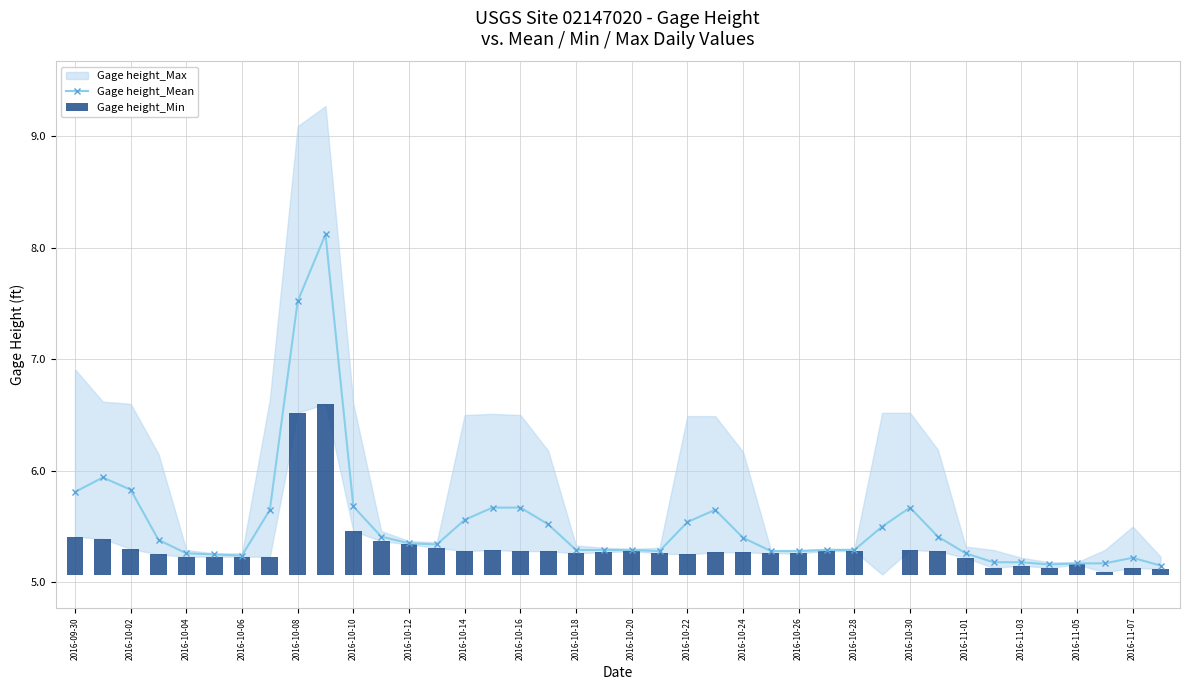

The value of Gage height_Mean at 2016-10-08 is 13.3. True or false?

False